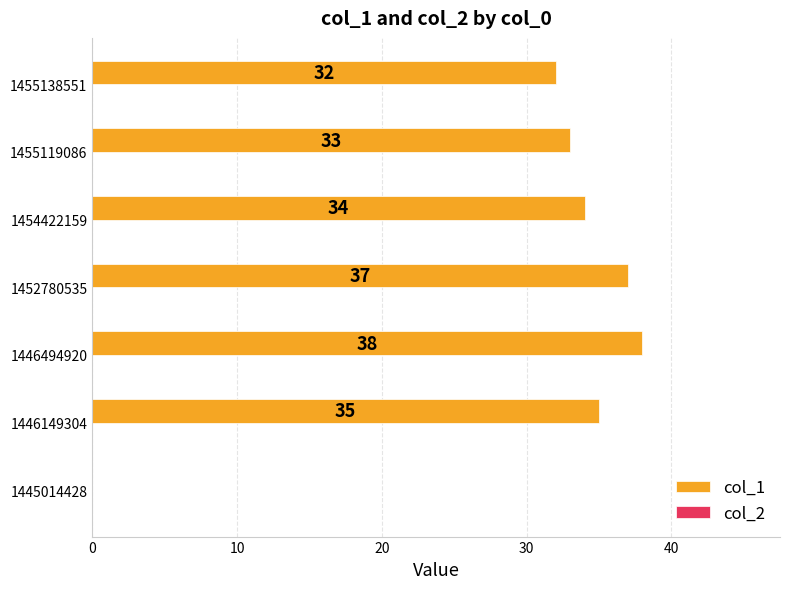

What is the sum of all values?

209